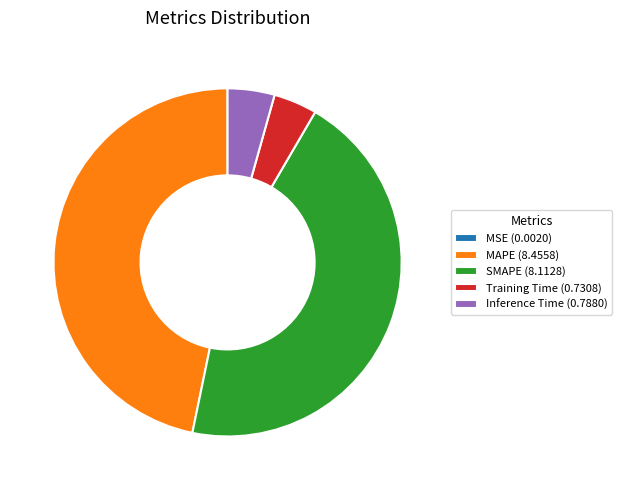

Is the sum of Training Time (0.7308) and MAPE (8.4558) greater than half?

Yes